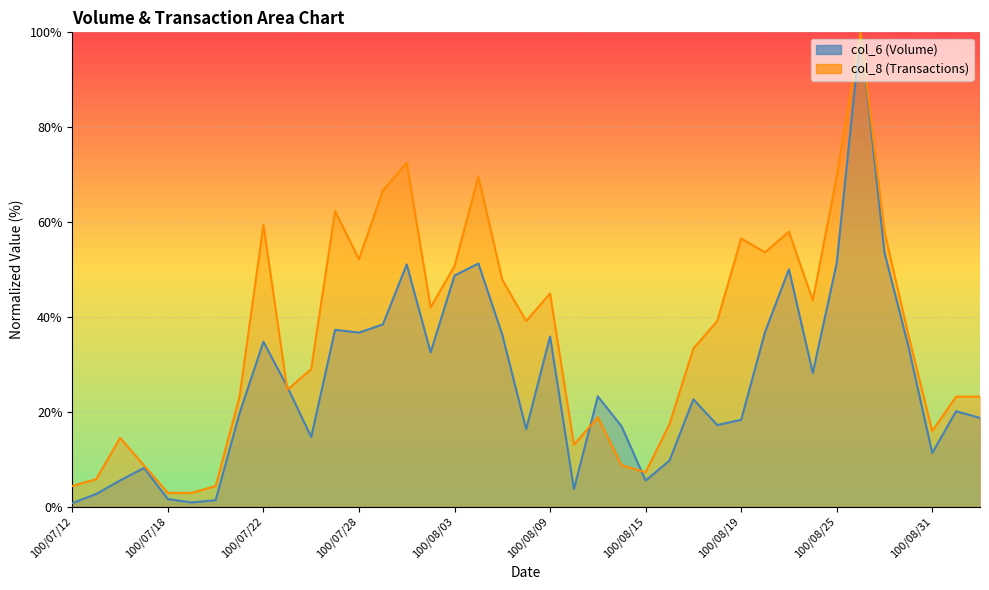

True or false: col_8 has a value of 83.8 at 100/08/05.

False